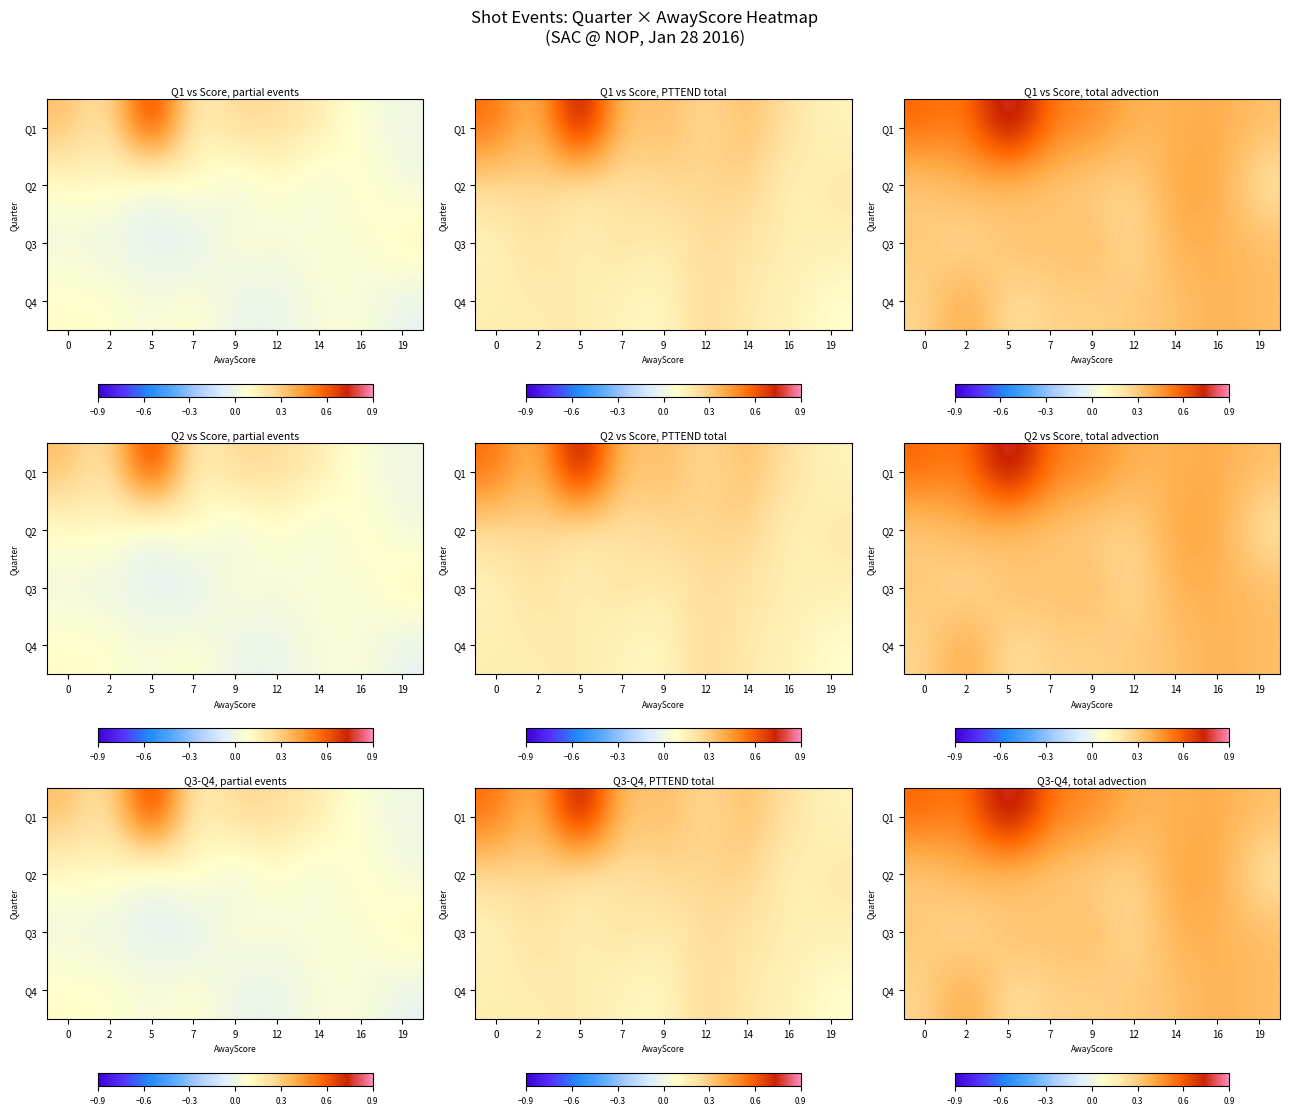

Reading left to right, list all the values displayed in this chart.

row_0: 0.6	0.5	0.9	0.5	0.5	0.4	0.4	0.4	0.3
row_1: 0.3	0.4	0.3	0.3	0.3	0.3	0.4	0.4	0.2
row_2: 0.3	0.2	0.3	0.3	0.4	0.2	0.4	0.4	0.3
row_3: 0.3	0.4	0.2	0.3	0.3	0.3	0.3	0.4	0.3